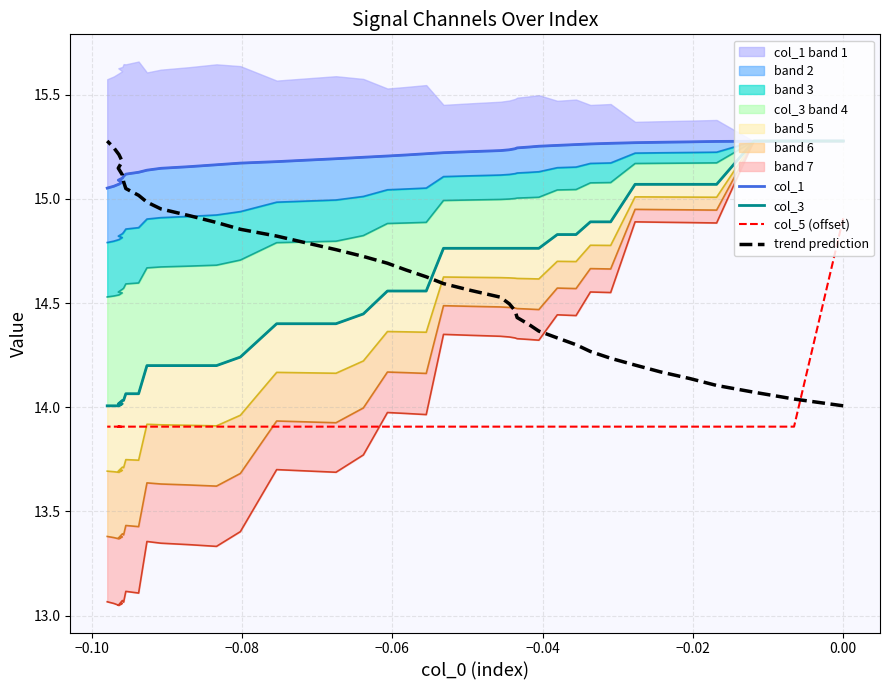

Which series has the largest total across all categories?

col_1